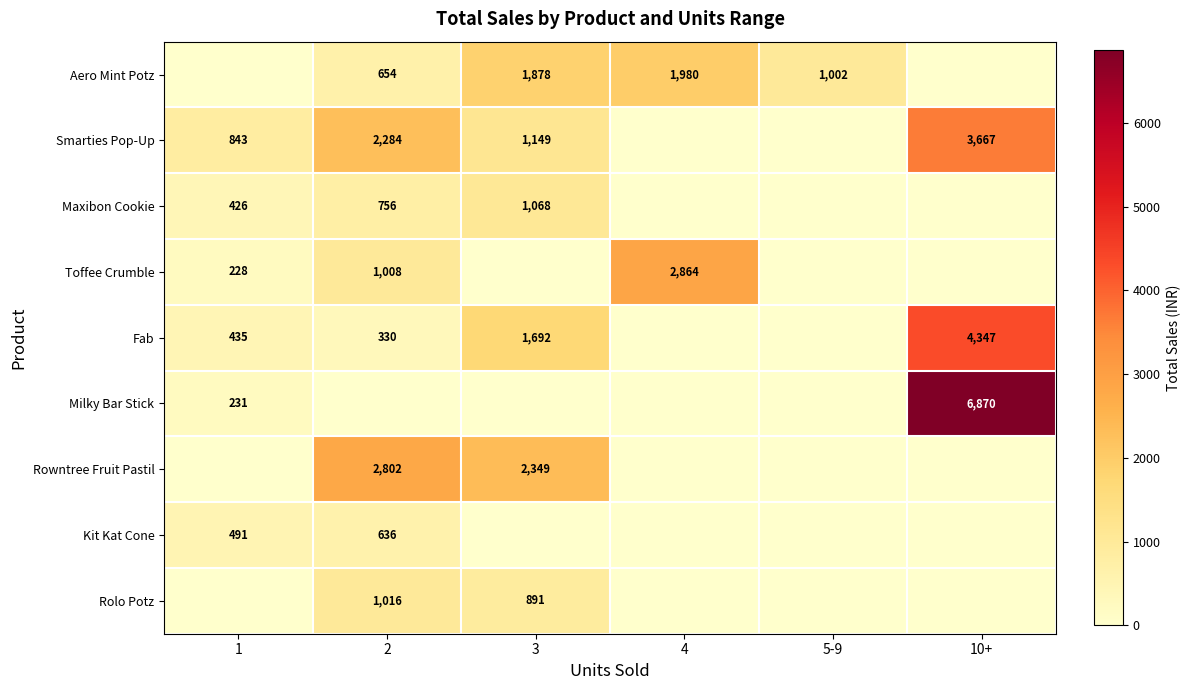

Which category has the highest value across all series?

10+